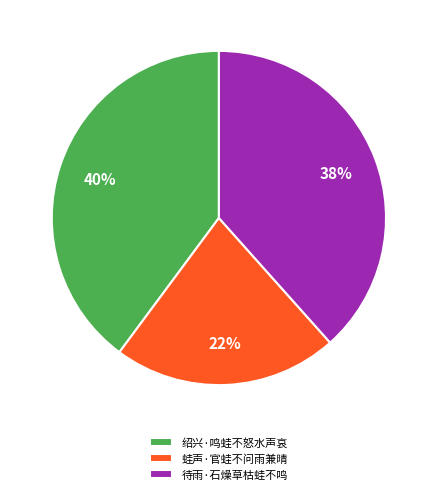

How many segments does this pie chart have?

3